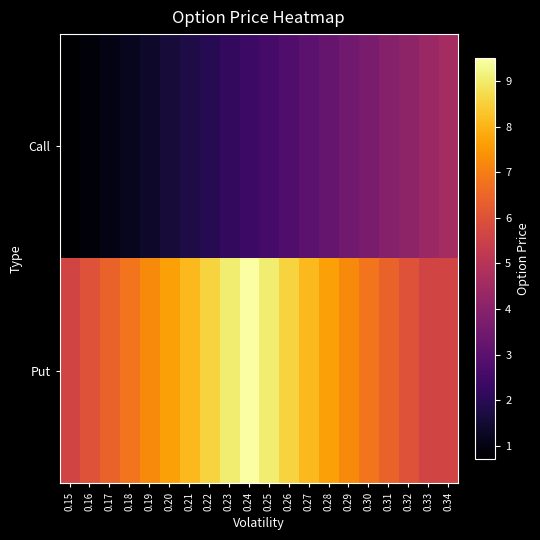

Reading left to right, what are all the values shown in this chart?

Call: 0.15=0.7	0.16=0.9	0.17=1.0	0.18=1.2	0.19=1.4	0.20=1.6	0.21=1.8	0.22=2.0	0.23=2.2	0.24=2.4	0.25=2.6	0.26=2.8	0.27=3.0	0.28=3.2	0.29=3.5	0.30=3.7	0.31=3.9	0.32=4.1	0.33=4.4	0.34=4.6
Put: 0.15=5.6	0.16=6.0	0.17=6.4	0.18=6.8	0.19=7.2	0.20=7.7	0.21=8.1	0.22=8.6	0.23=9.0	0.24=9.5	0.25=9.0	0.26=8.6	0.27=8.1	0.28=7.7	0.29=7.2	0.30=6.8	0.31=6.4	0.32=6.0	0.33=5.6	0.34=5.6